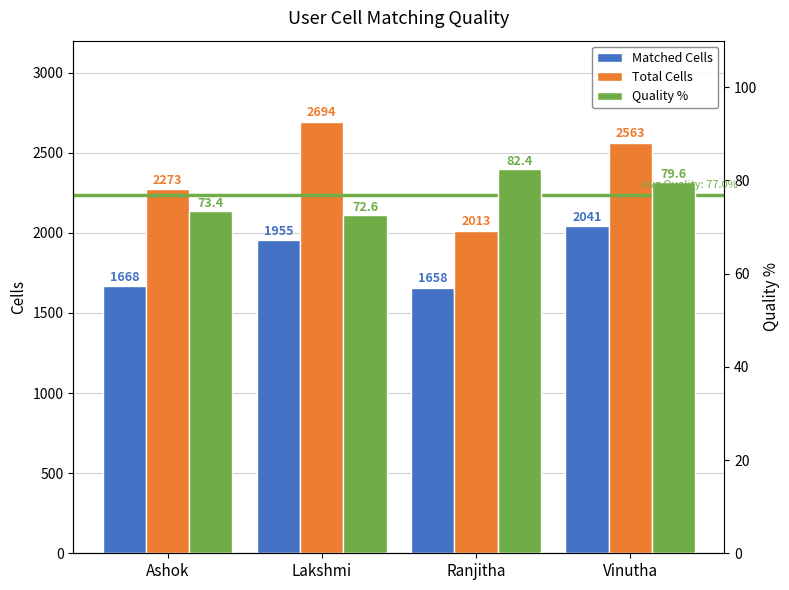

How many Total Cells values are between 2273 and 2694?

3